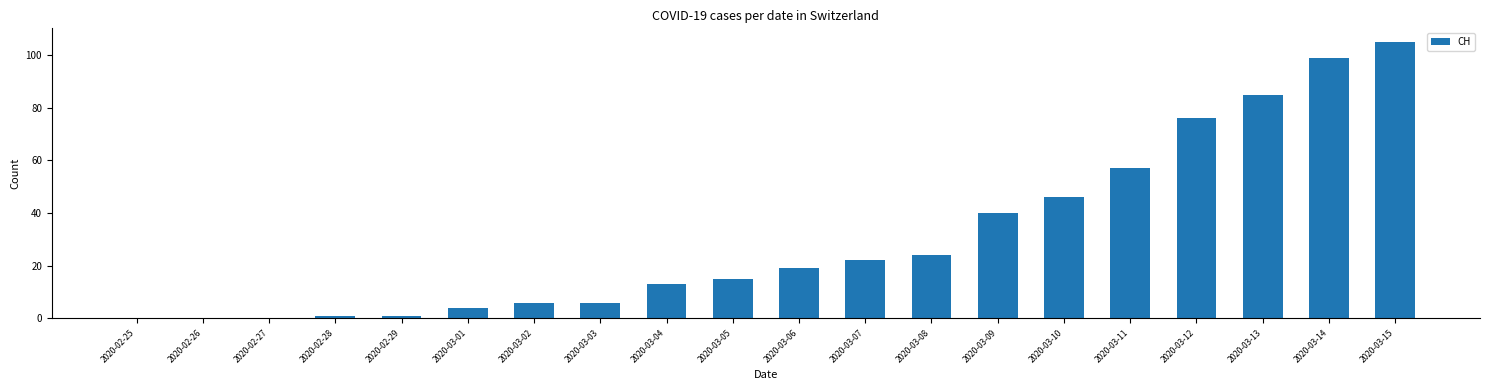

True or false: the data shows 22 at 2020-03-07.

True